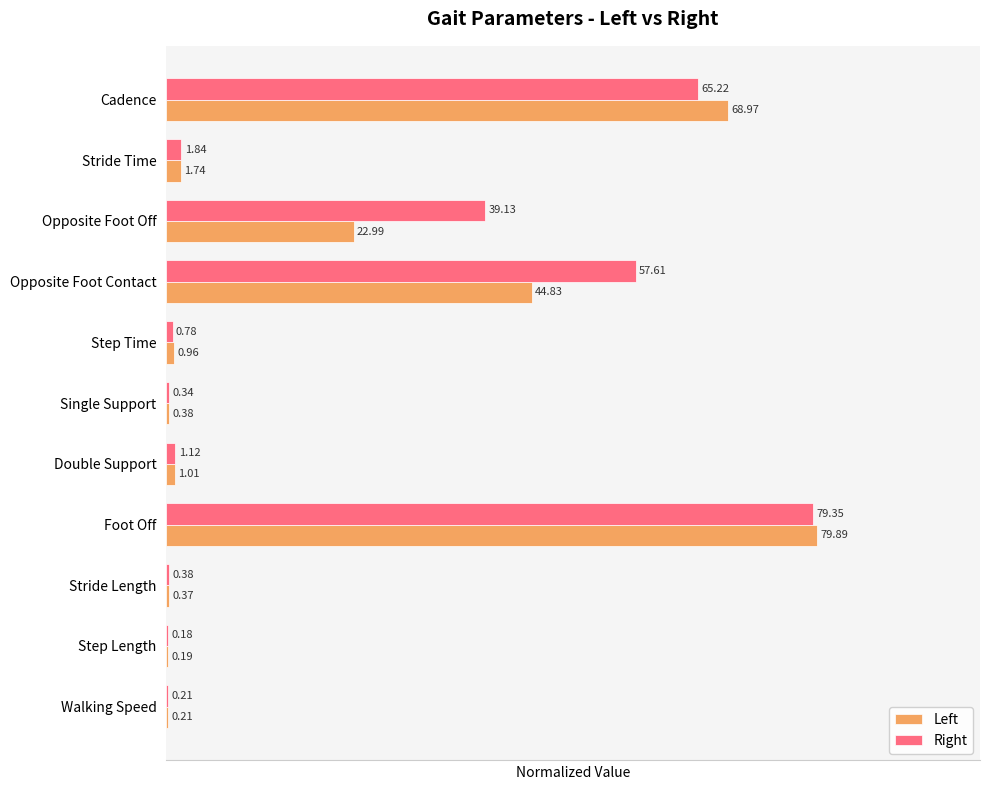

What are all the series names shown in the legend?

Left, Right